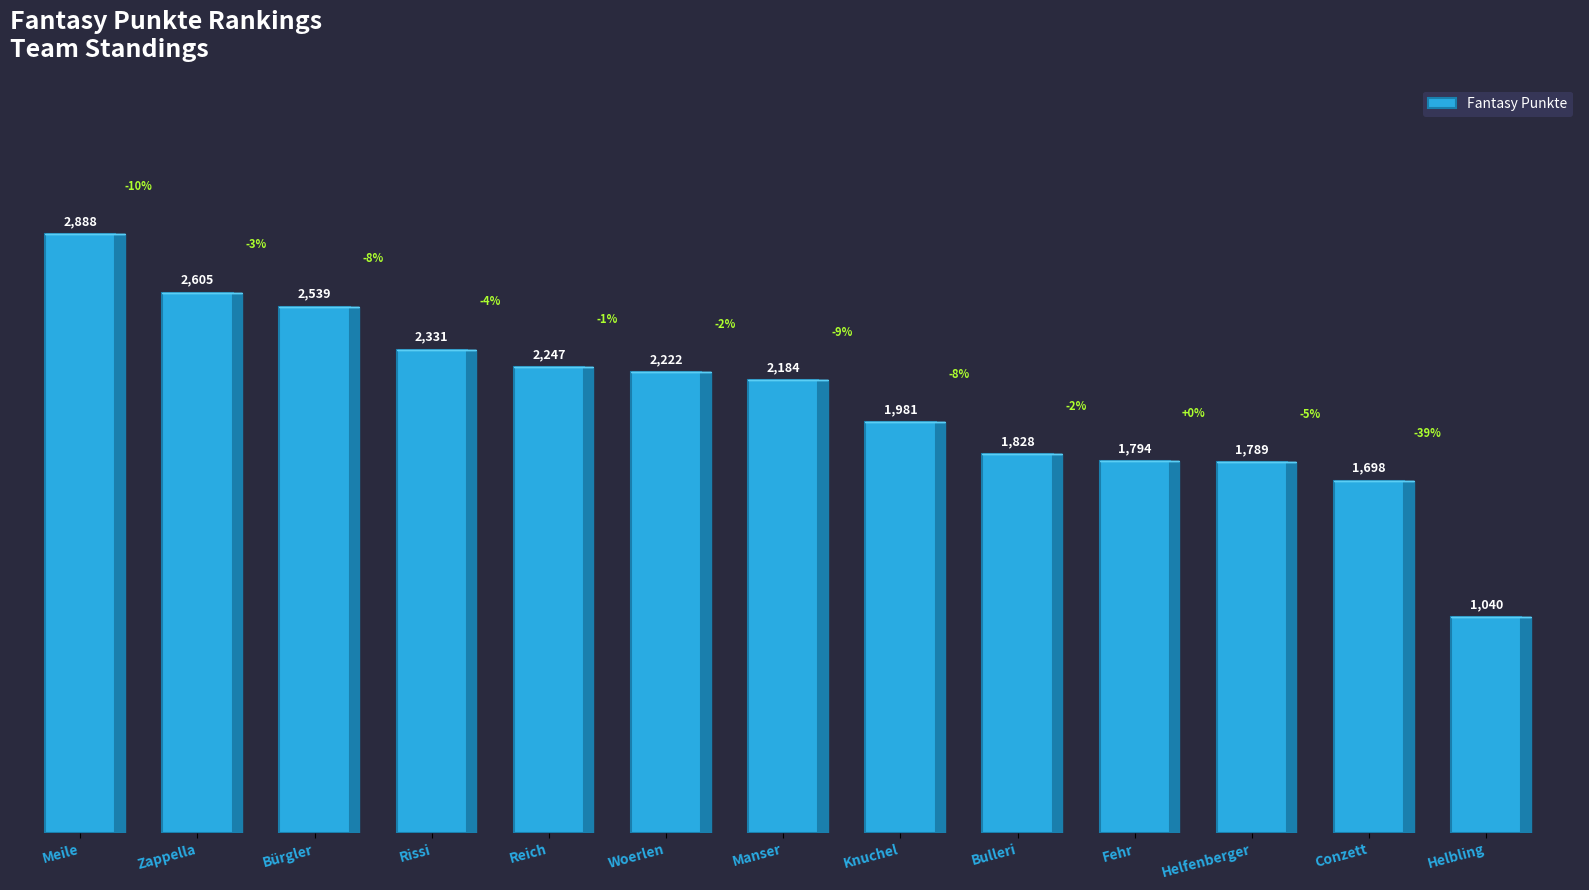

The value at Zappella is 4034. True or false?

False